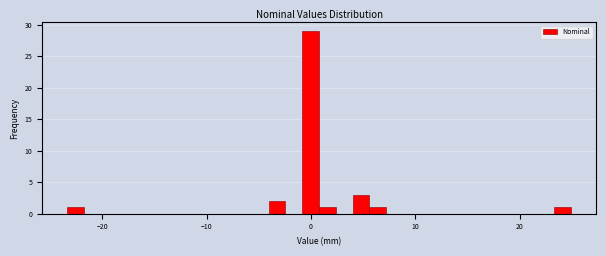

Read against the x-axis, roughly where is the centre of the tallest bar?

0